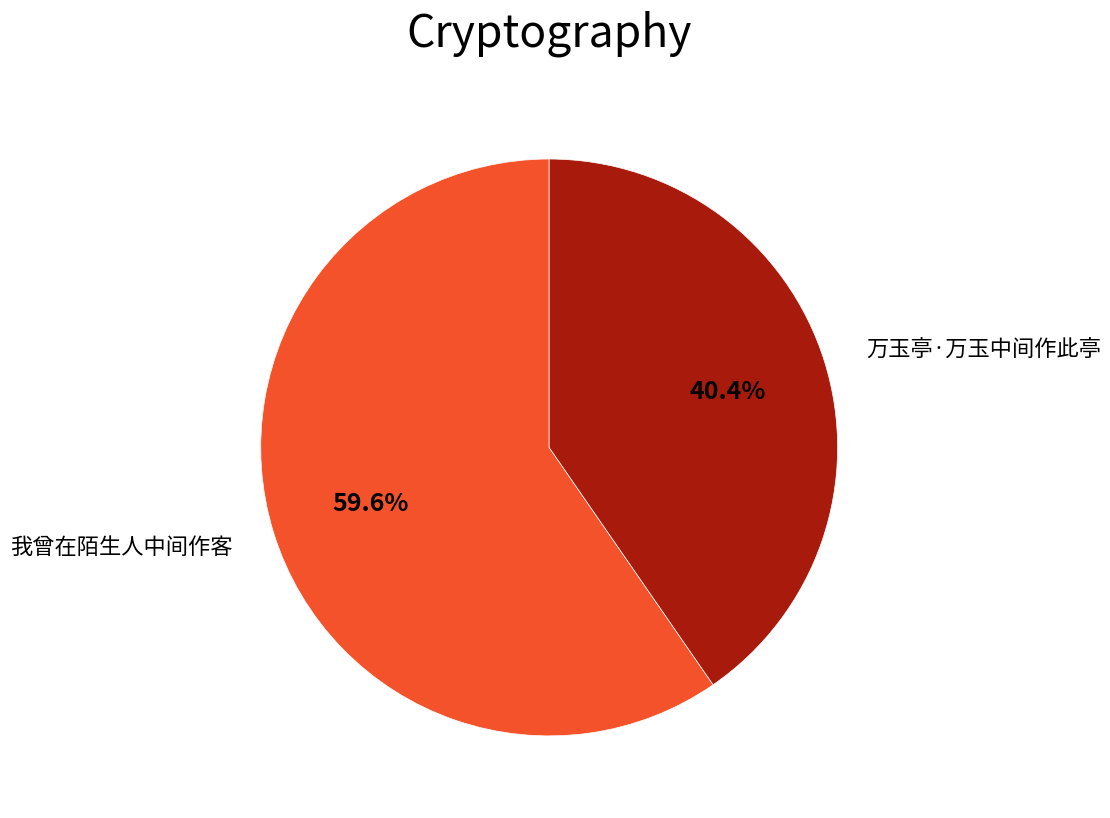

Is there a majority slice in this chart?

Yes